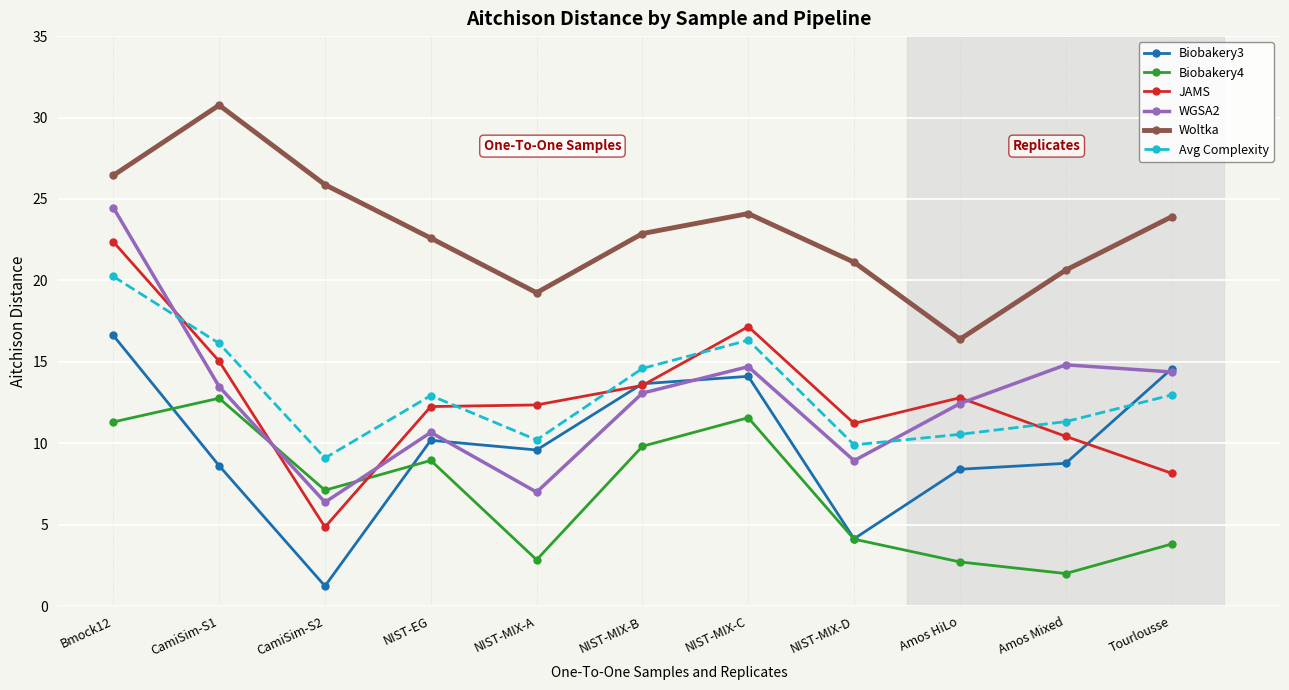

What are all the series names shown in the legend?

Biobakery3, Biobakery4, JAMS, WGSA2, Woltka, Avg Complexity